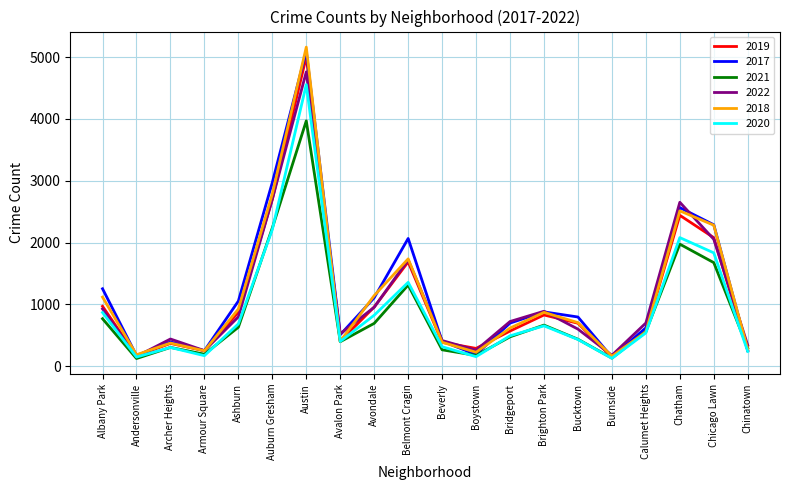

What is the total value across all series at Bucktown?

3658